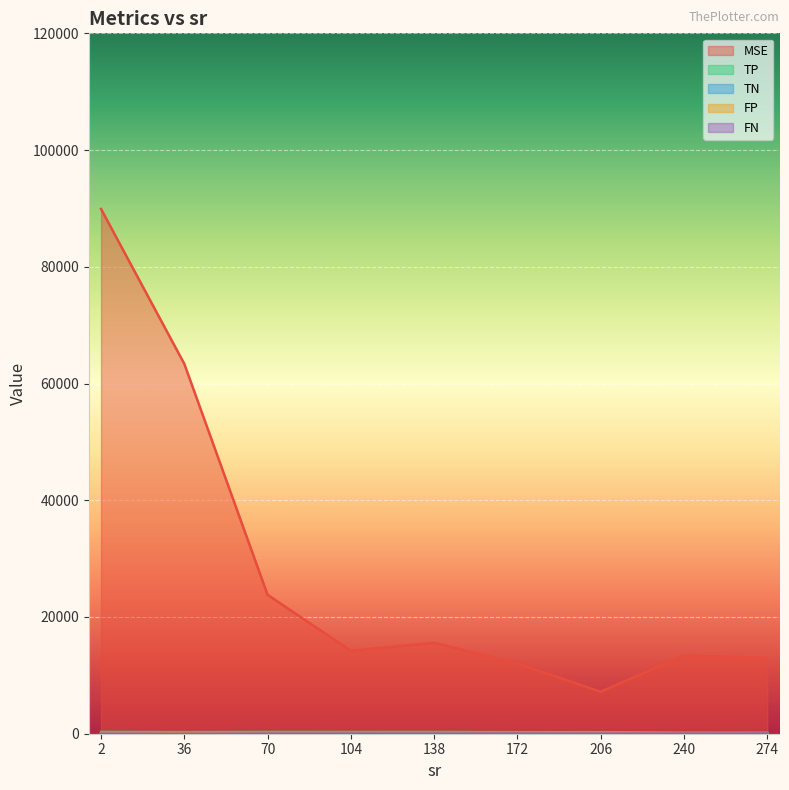

What is the value of the FN point at the 7th from the left?

10.3